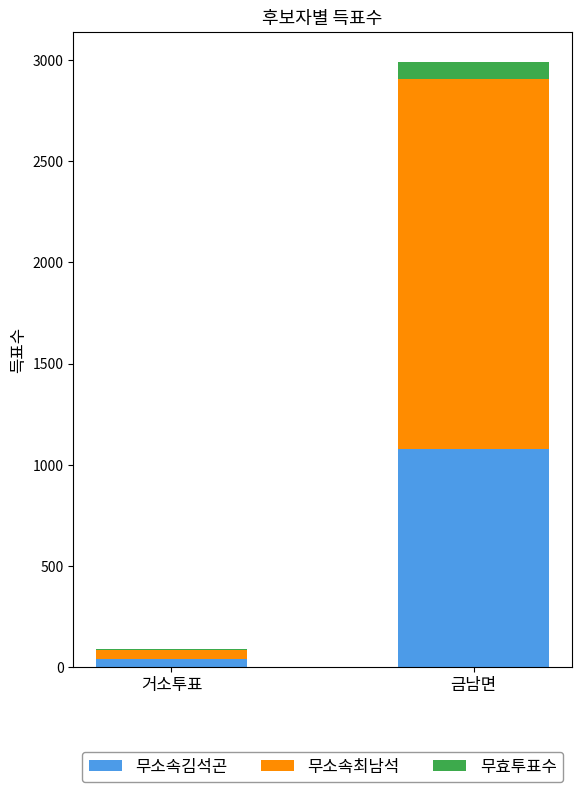

What is the sum of all 무소속김석곤 values?

1118